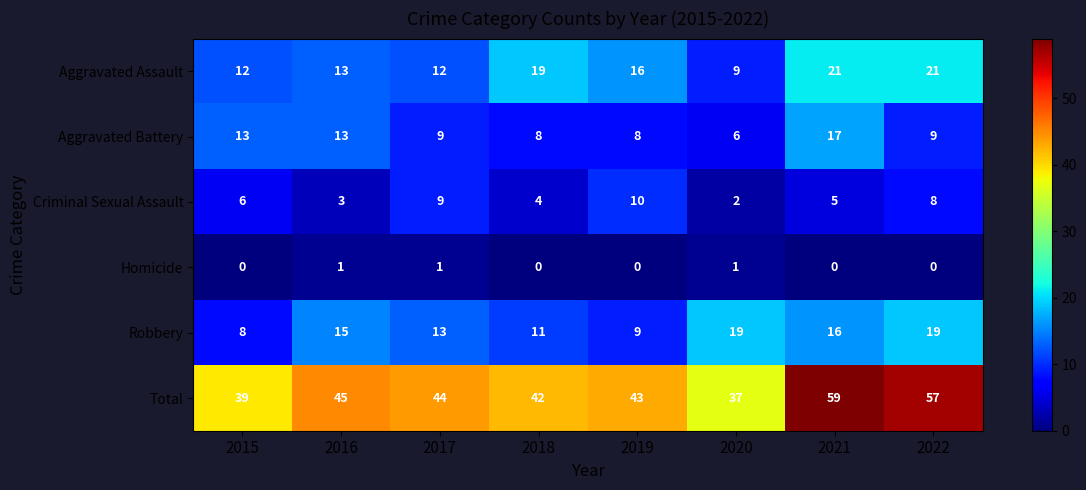

What is the difference between the highest and lowest values at 2020?

36